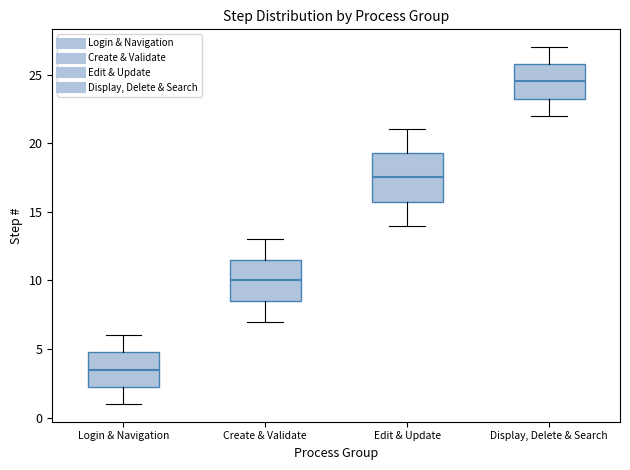

Reading left to right, read every box against the y-axis: the position of its median line, the range the box covers, and the ends of its whiskers. The values are not printed on the chart, so give them approximately, as read against the axis.

Login & Navigation: median 3.5, box 2.5 to 5.0, whiskers 1.0 to 6.0
Create & Validate: median 10.0, box 8.5 to 11.5, whiskers 7.0 to 13.0
Edit & Update: median 17.5, box 16.0 to 19.5, whiskers 14.0 to 21.0
Display, Delete & Search: median 24.5, box 23.5 to 26.0, whiskers 22.0 to 27.0